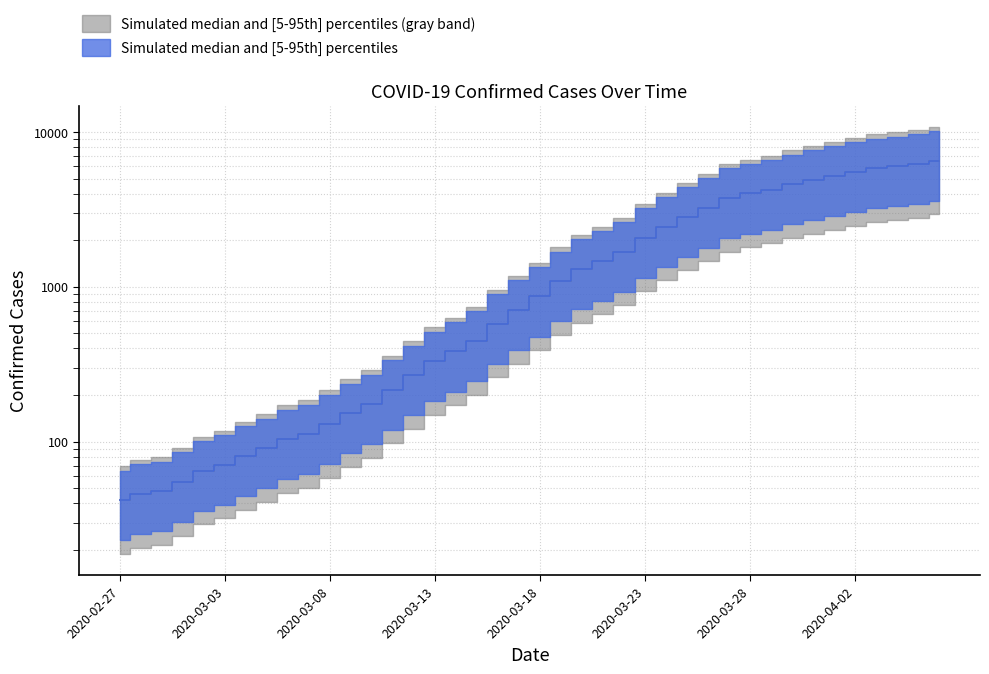

How many lines are shown in the chart?

1